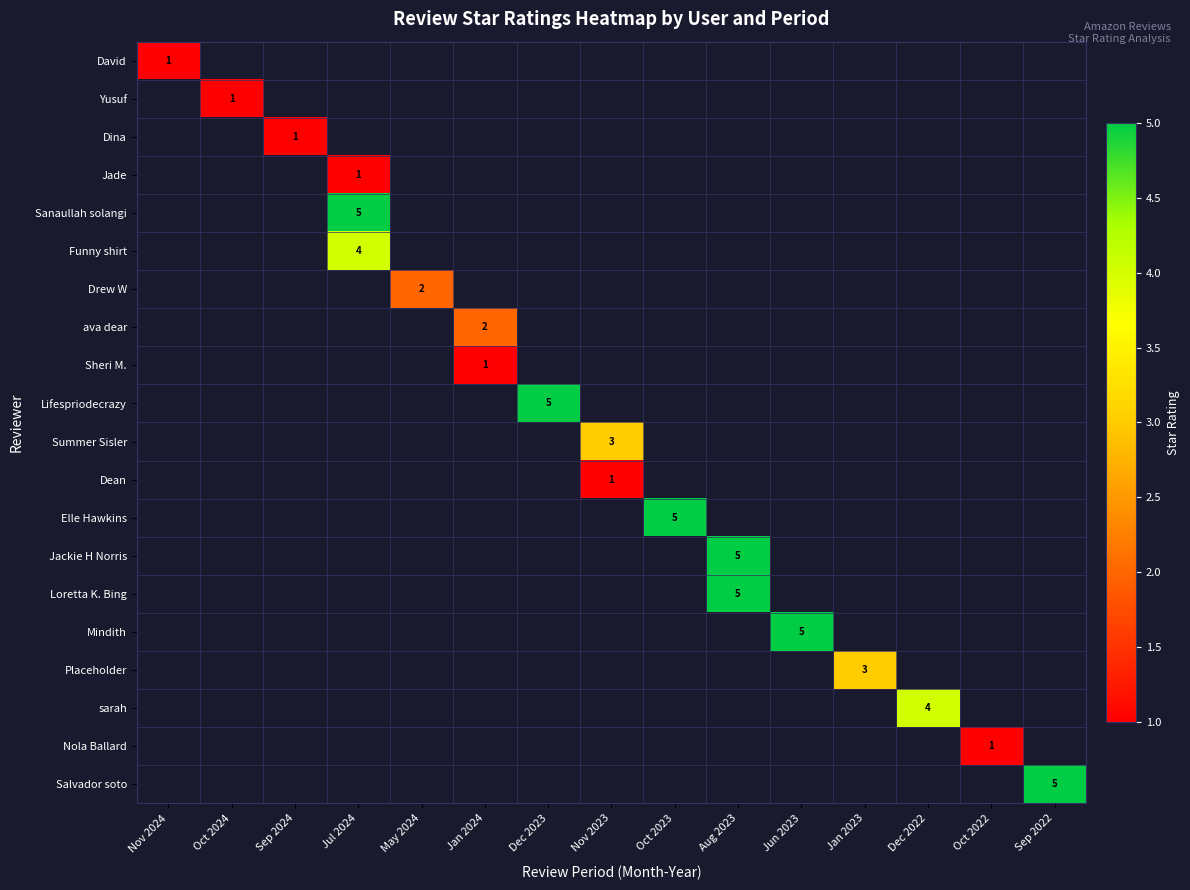

What is the smallest value displayed?

1.0